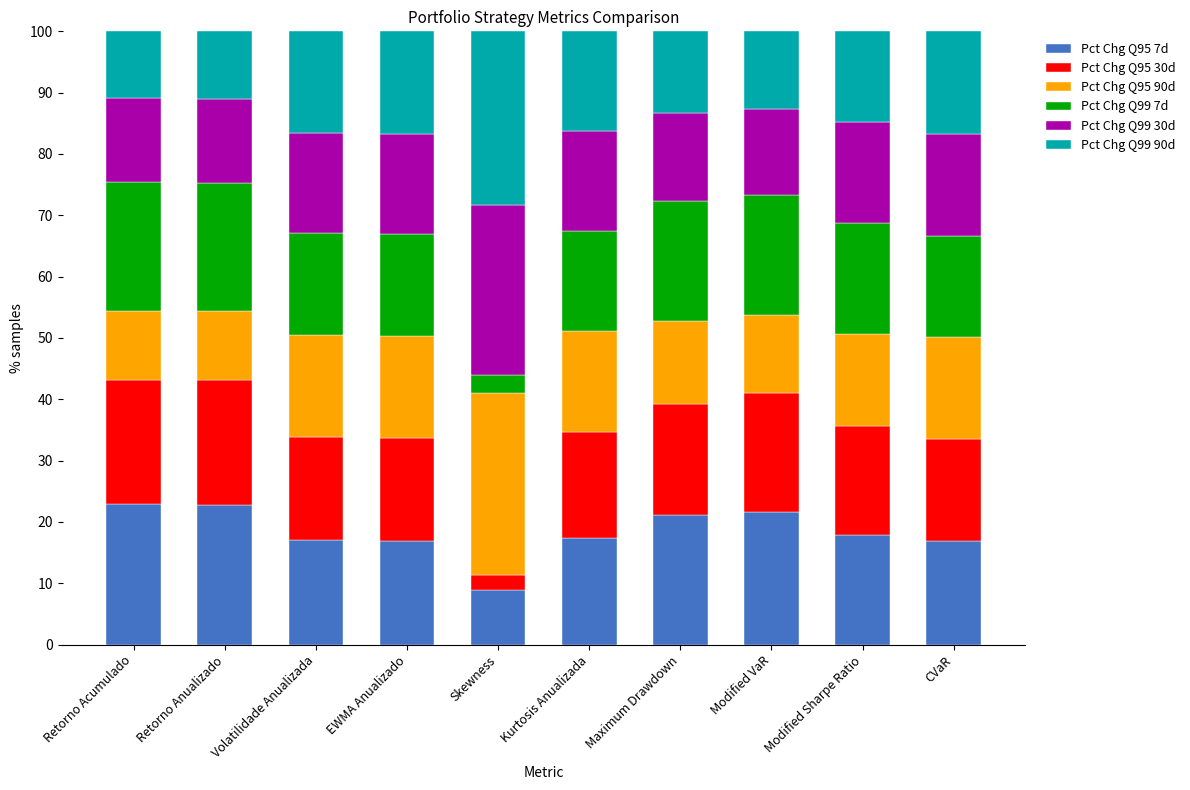

What is the total value across all series at EWMA Anualizado?

100.0